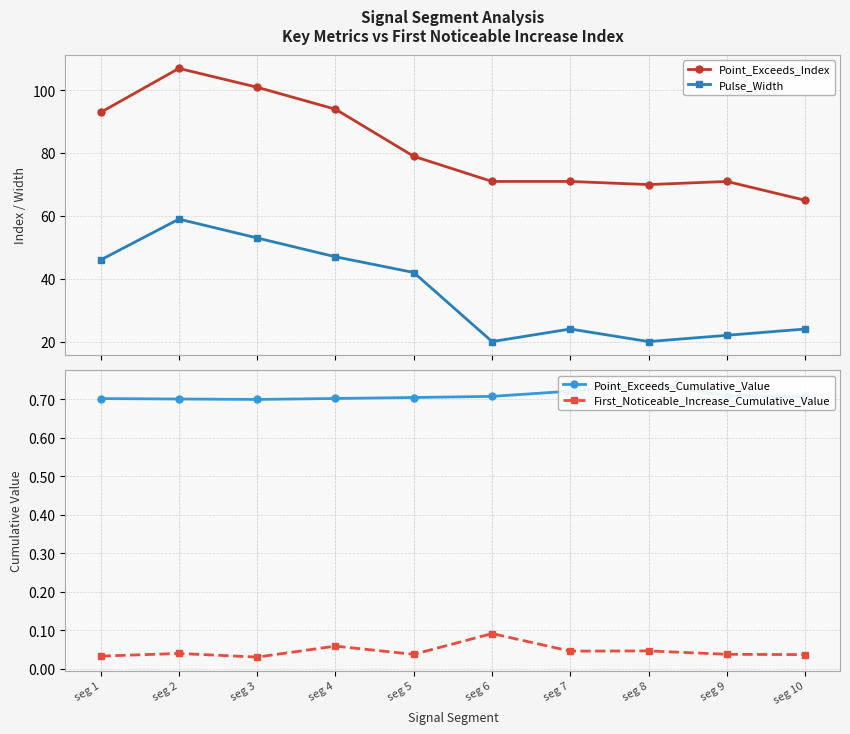

The First_Noticeable_Increase_Cumulative_Value series shows 0.1 at seg 6. True or false?

True